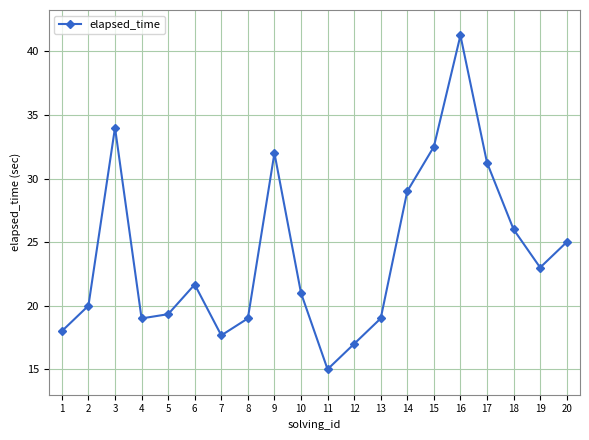

Which category has the highest value across all series?

16